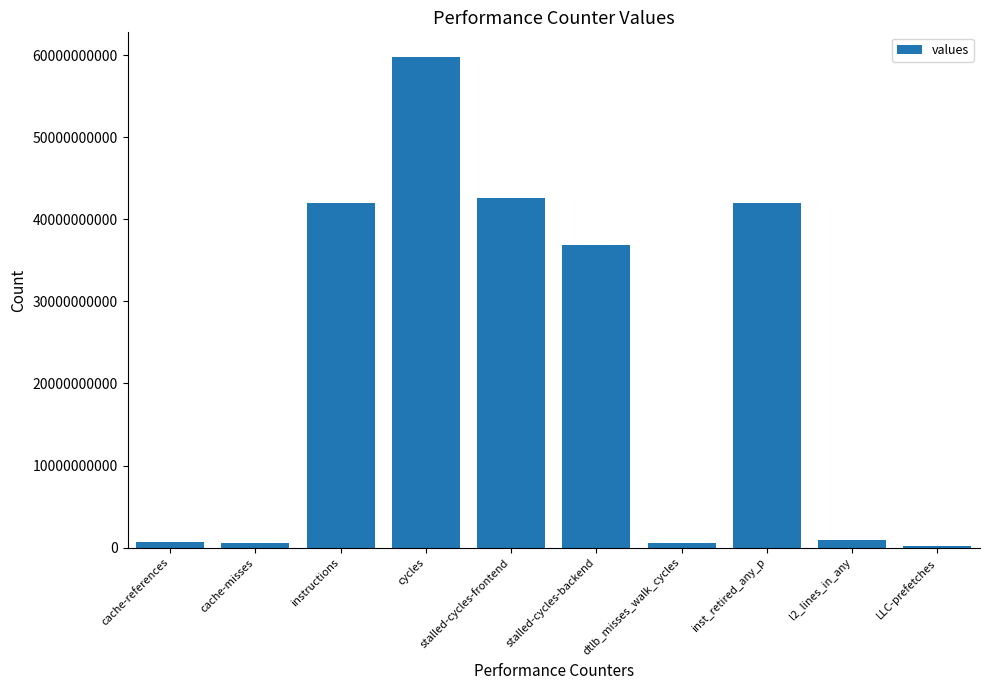

At which category does the chart reach its peak across all series?

cycles